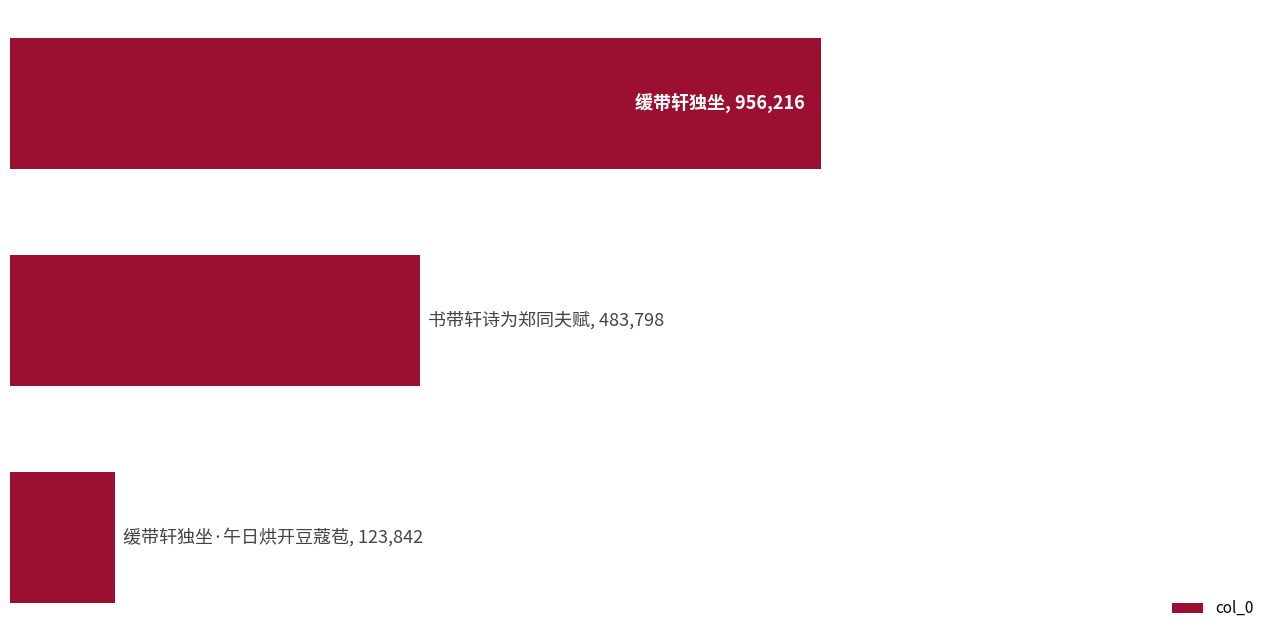

What is the sum of all values?

1563856